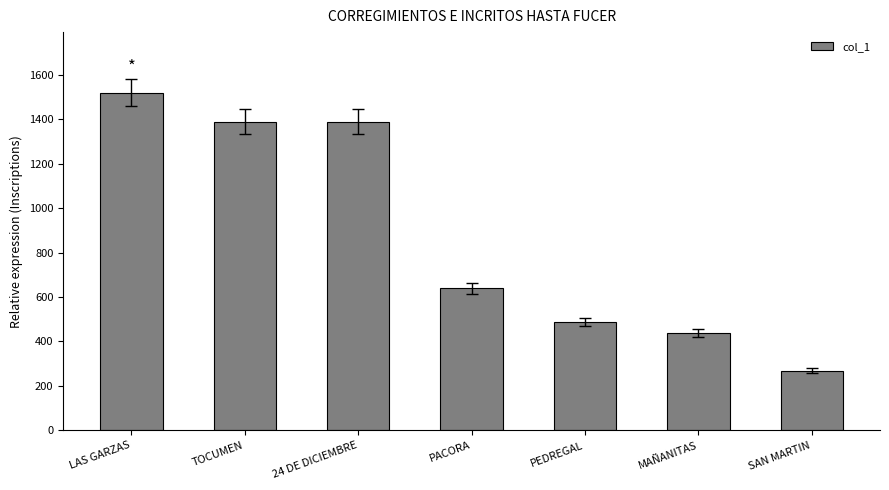

At which category does the chart reach its minimum across all series?

SAN MARTIN